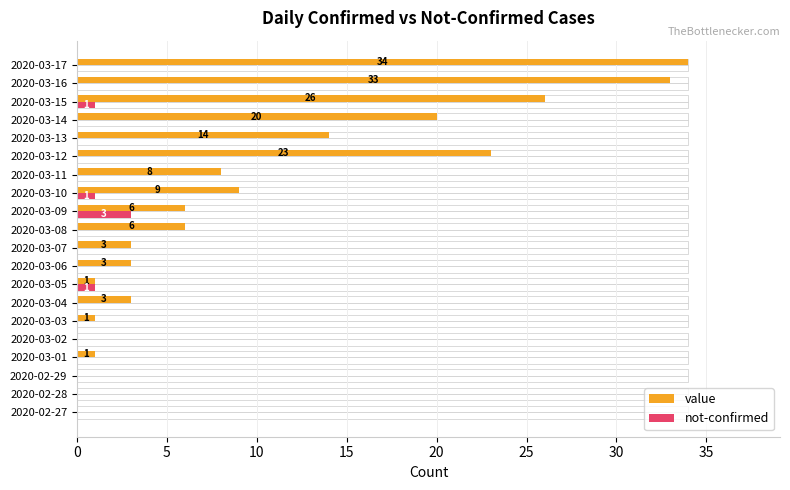

How many bars are there in each group?

2